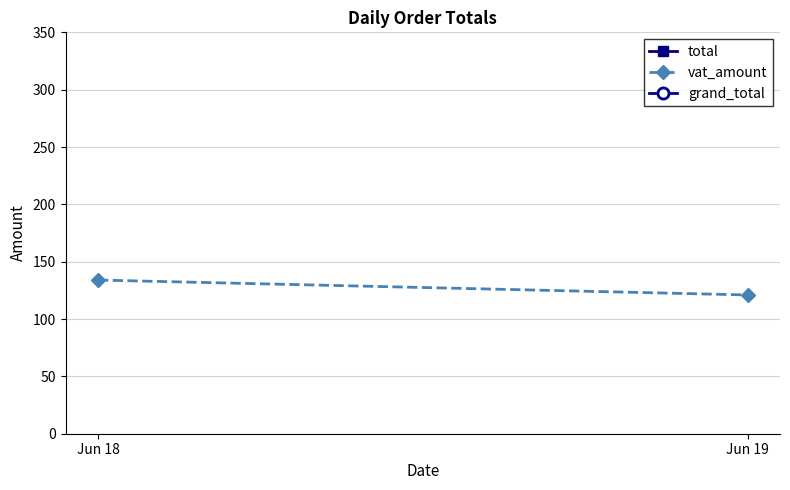

What is the average value of the total series?

1275